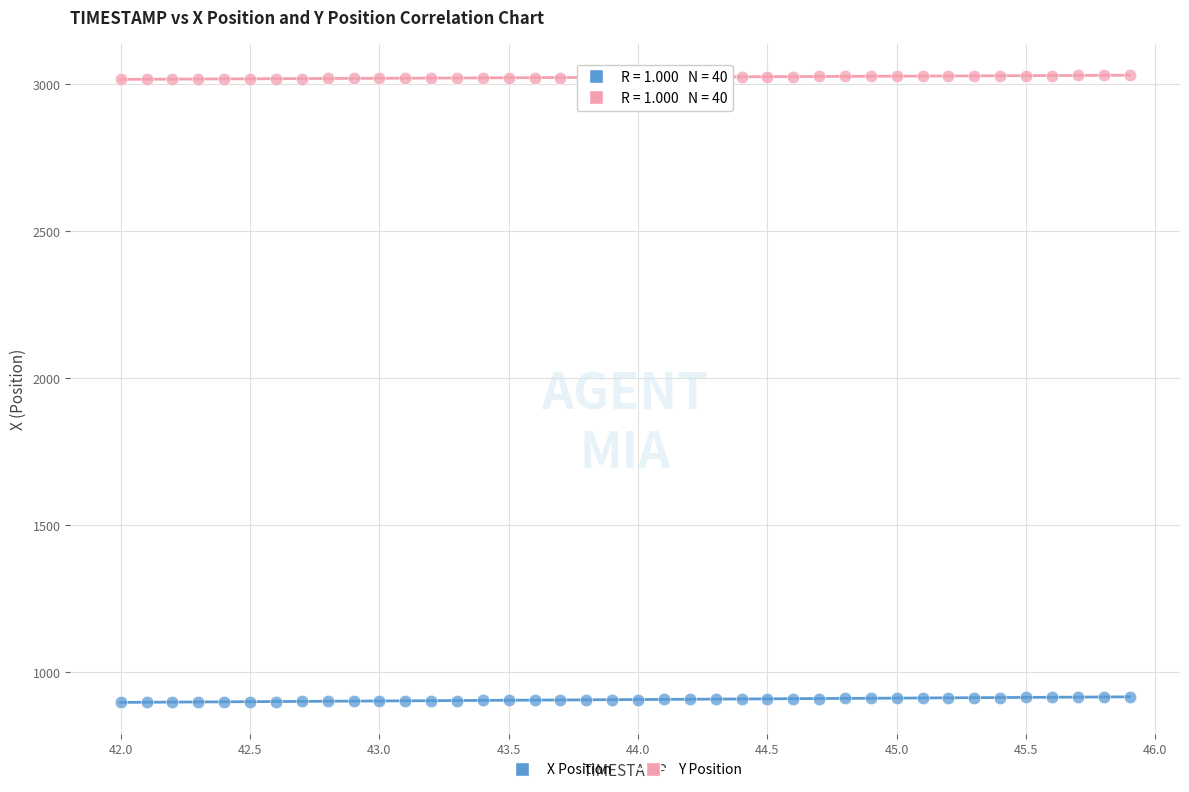

Which series contains the highest Y value?

Y Position